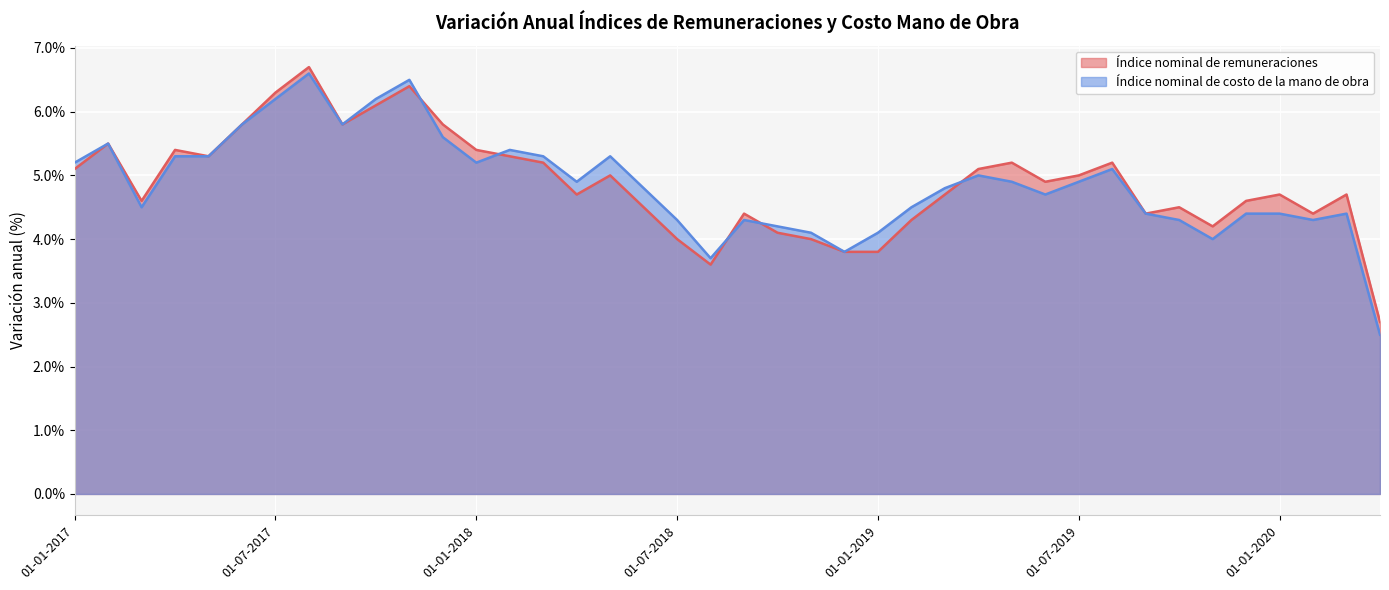

Is it true that Índice nominal de remuneraciones equals 7.4 at 01-06-2018?

False